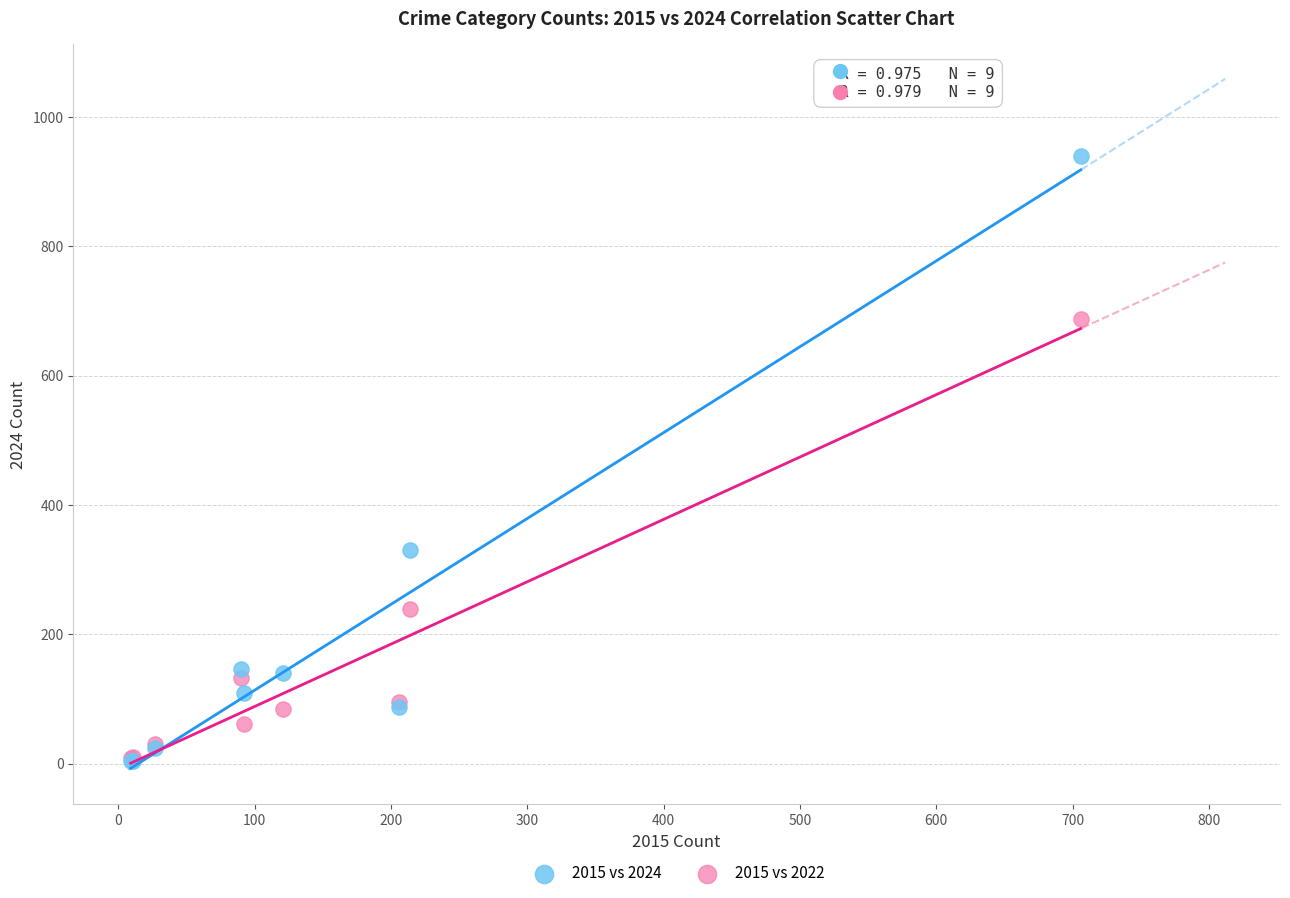

Across all series, what Y value is closest to 472?

330